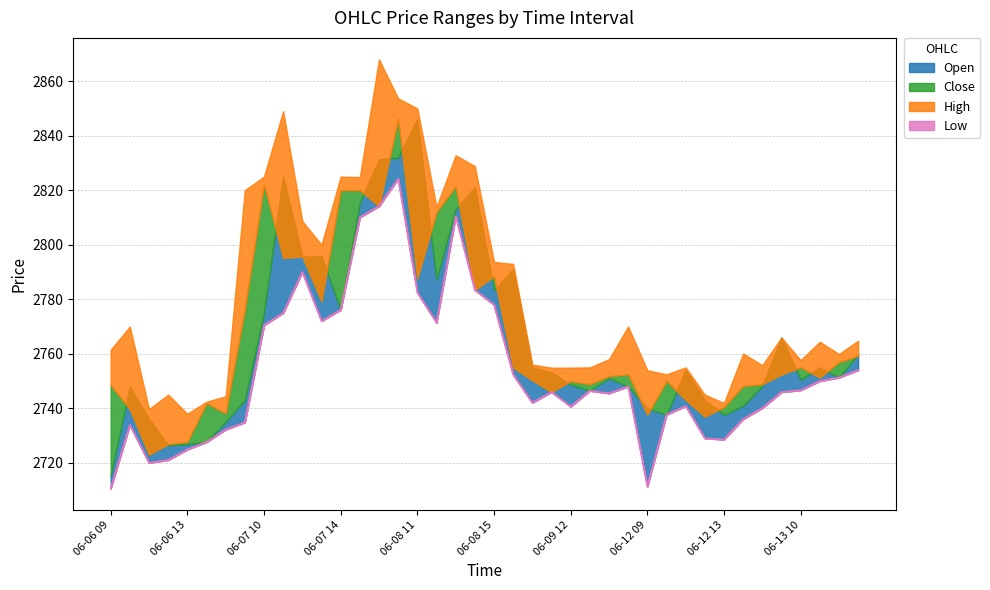

True or false: Low and High intersect in this chart.

False